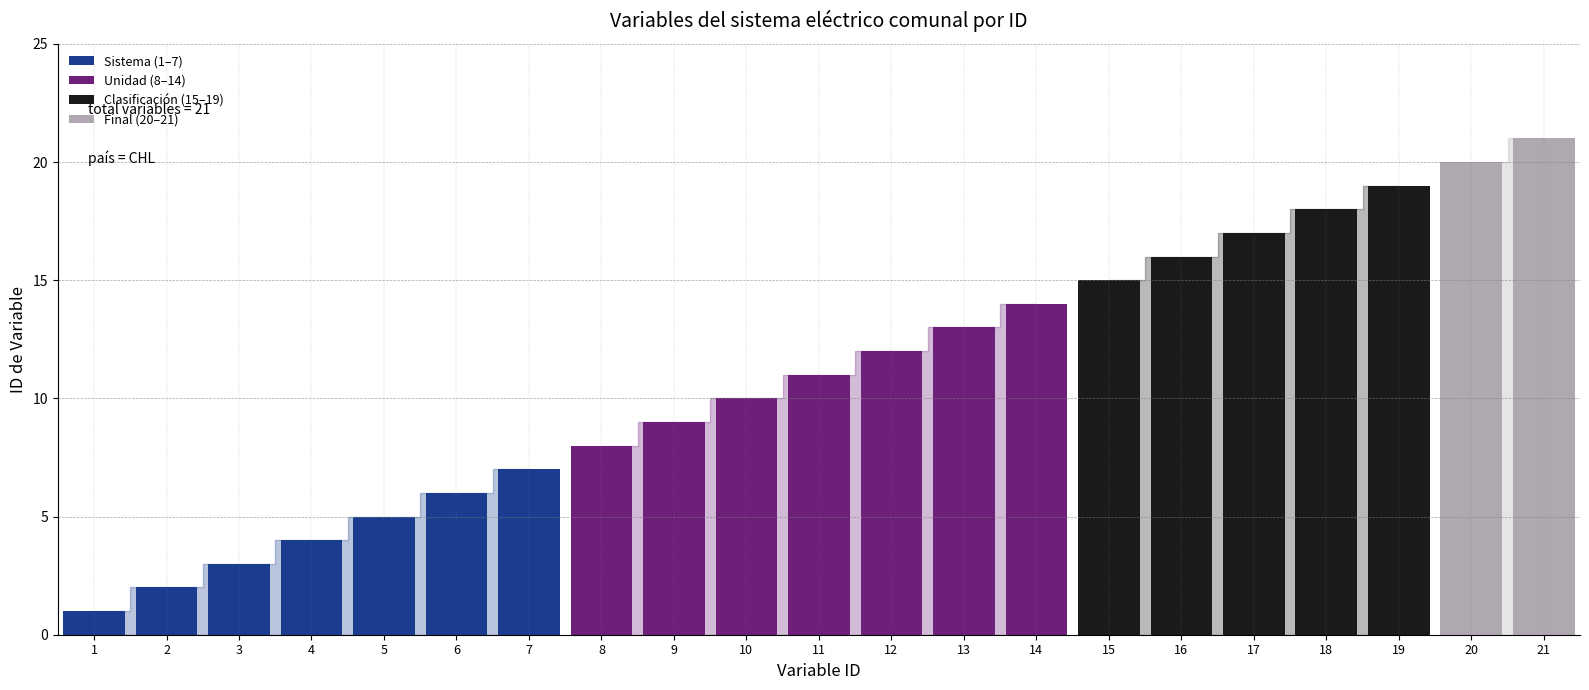

What is the average value?

11